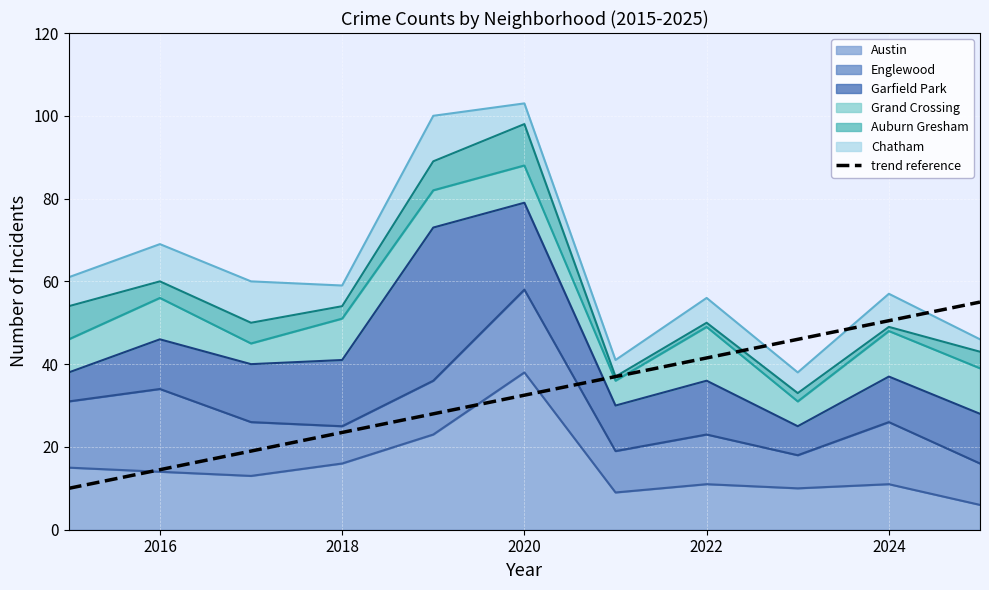

Is it true that the value at 2026 is 62.0?

False